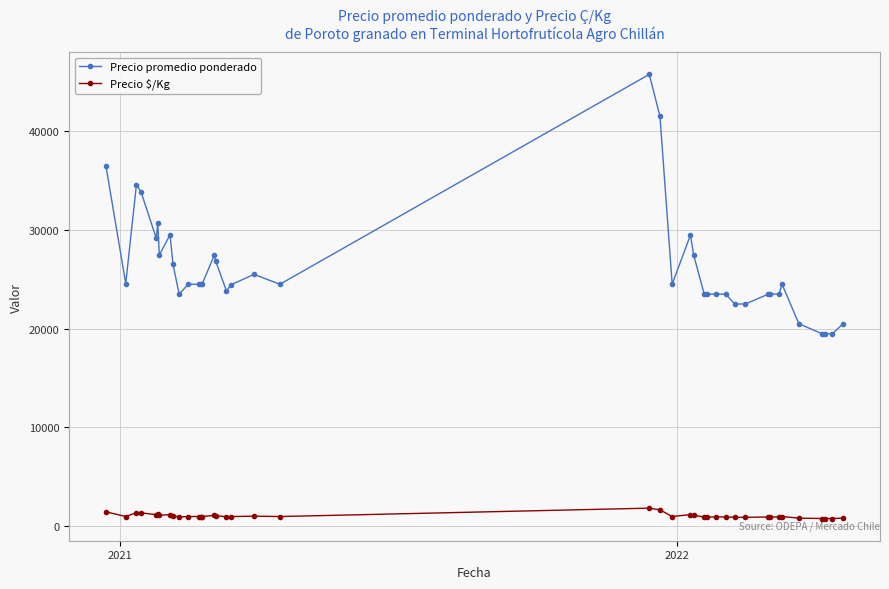

What is the value of the Precio promedio ponderado point at the 23rd from the left?

24500